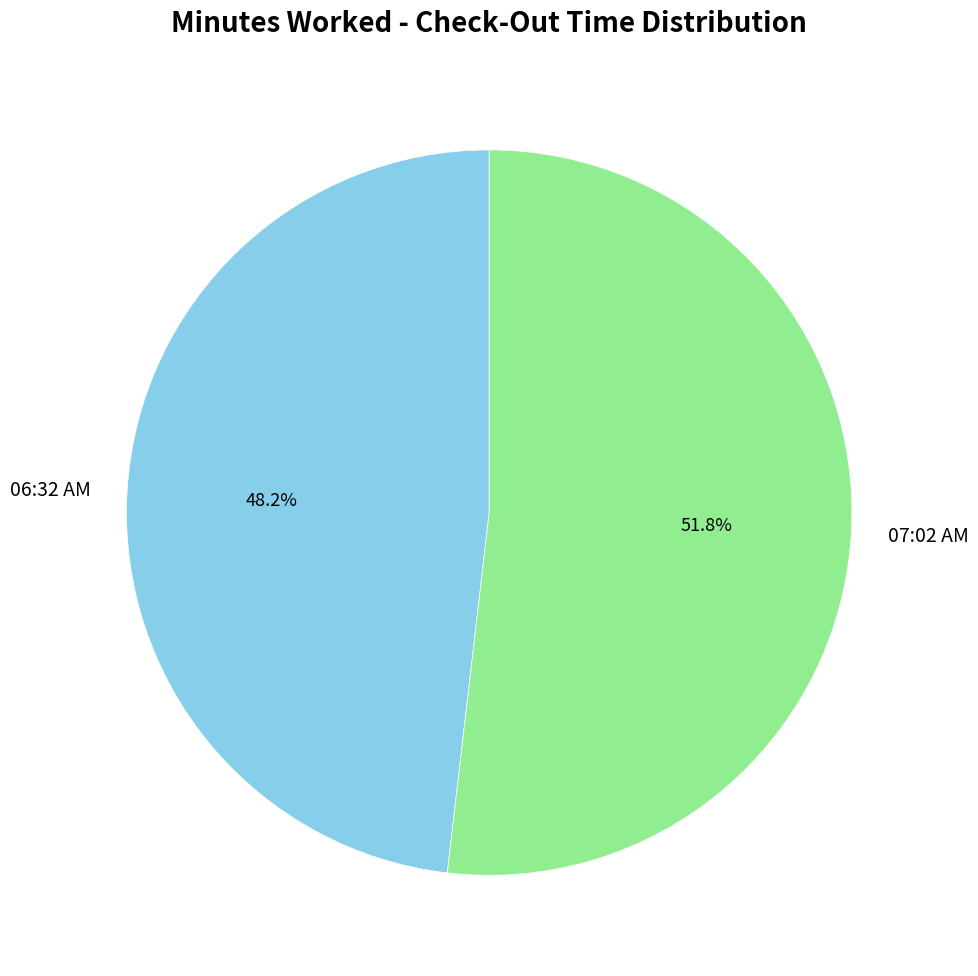

Which slice represents more than half of the pie?

07:02 AM